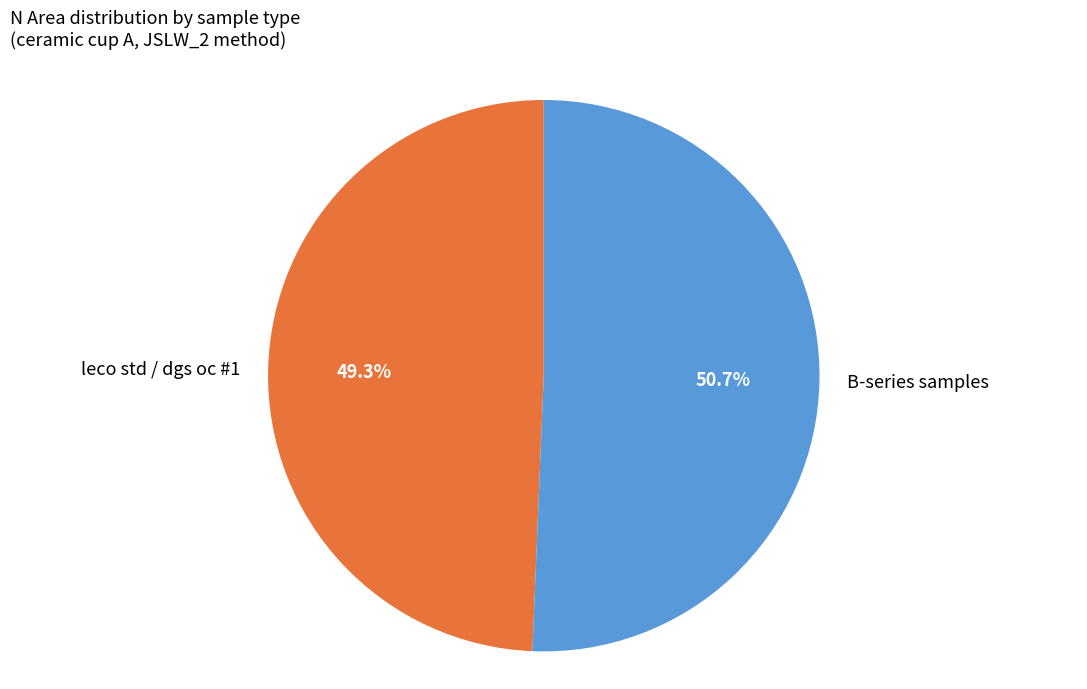

To the nearest percent, what is the difference between the largest and smallest slice percentages?

1%